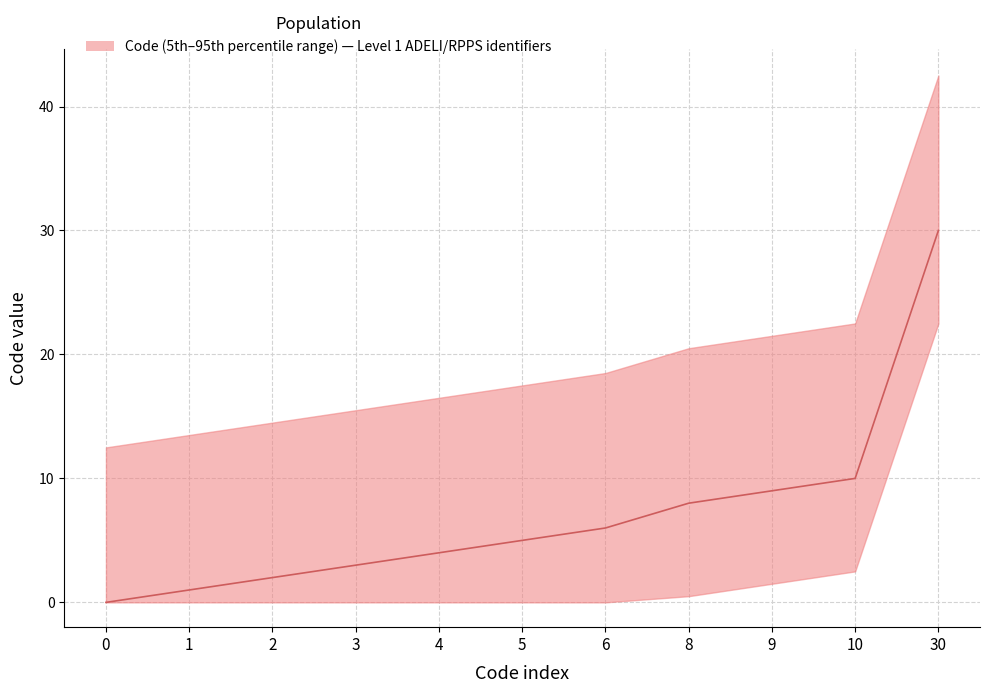

Reading left to right, extract all data points from this chart.

0=0	1=1	2=2	3=3	4=4	5=5	6=6	8=8	9=9	10=10	30=30